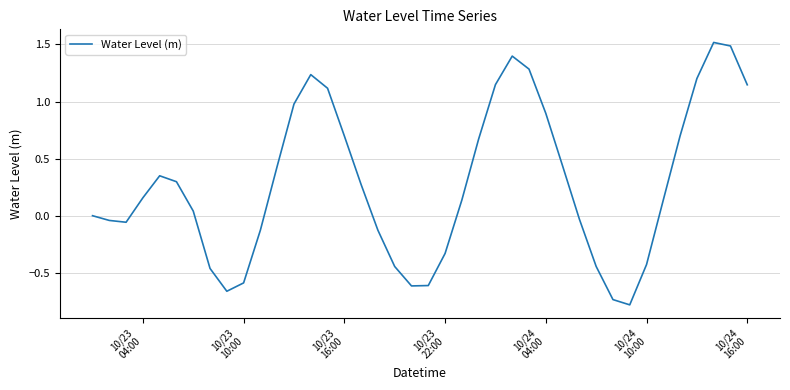

What is the difference between the maximum and minimum values?

2.3